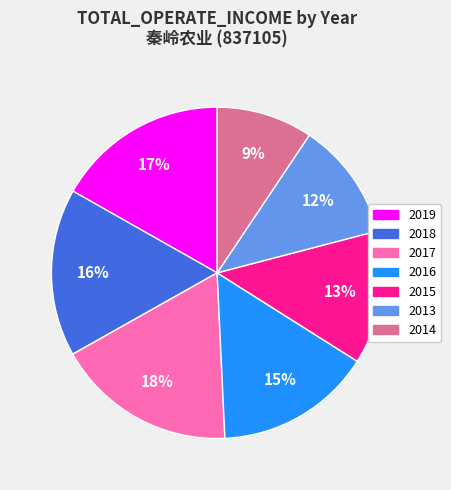

To the nearest percent, what is the difference between the 2013 and 2015 slice percentages?

1%